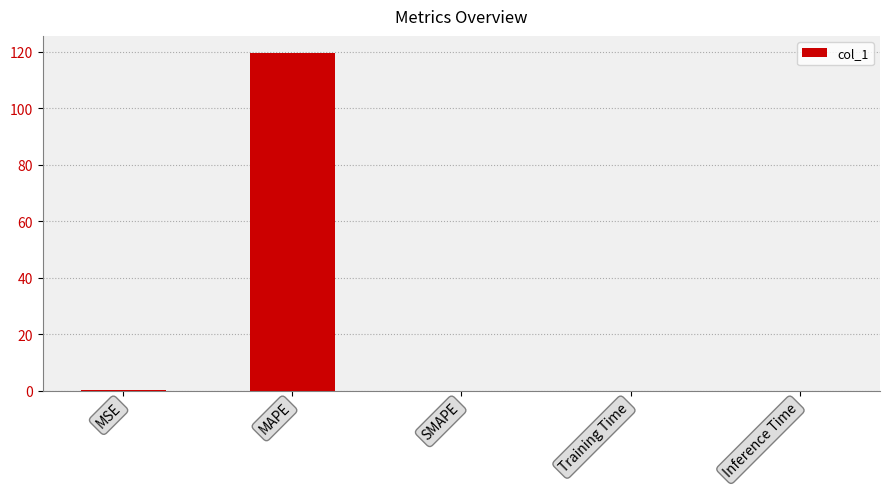

True or false: the data shows 0.0 at Inference Time.

True